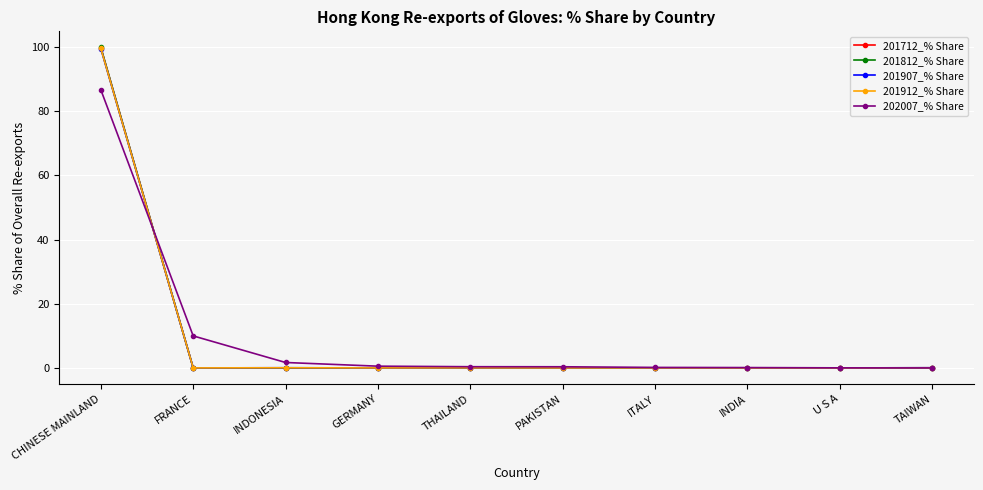

What is the label of the 2nd point from the left?

FRANCE